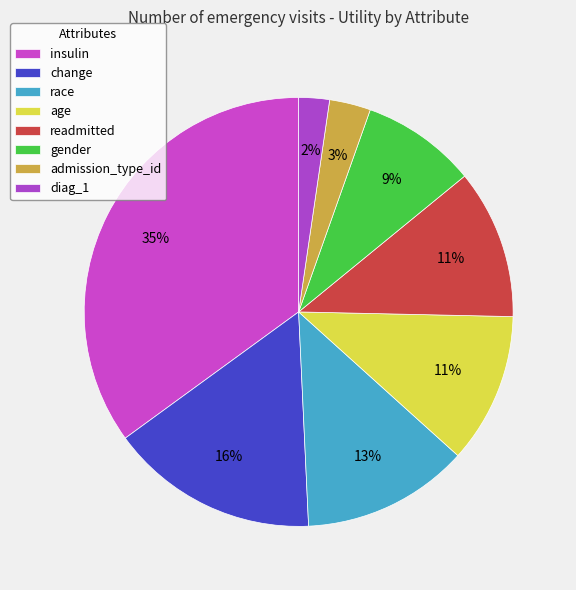

How many slices are in this pie chart?

8